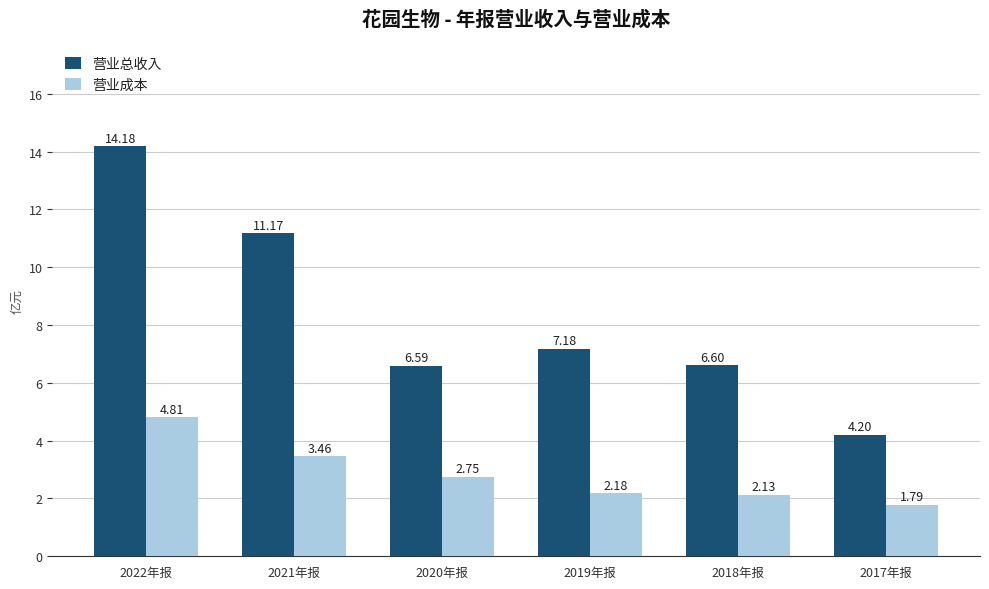

What position from the right is 2018年报?

2